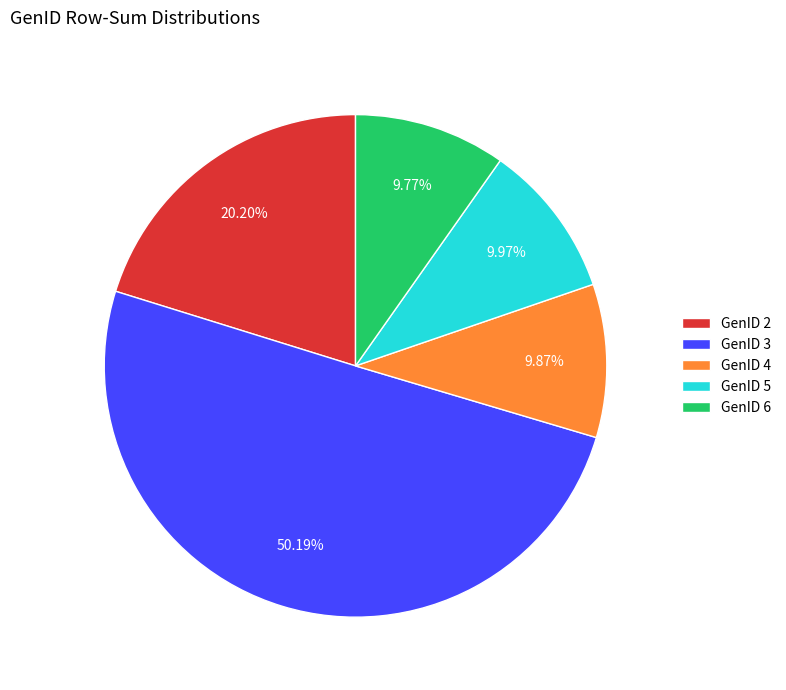

What is the largest slice in the pie chart?

GenID 3